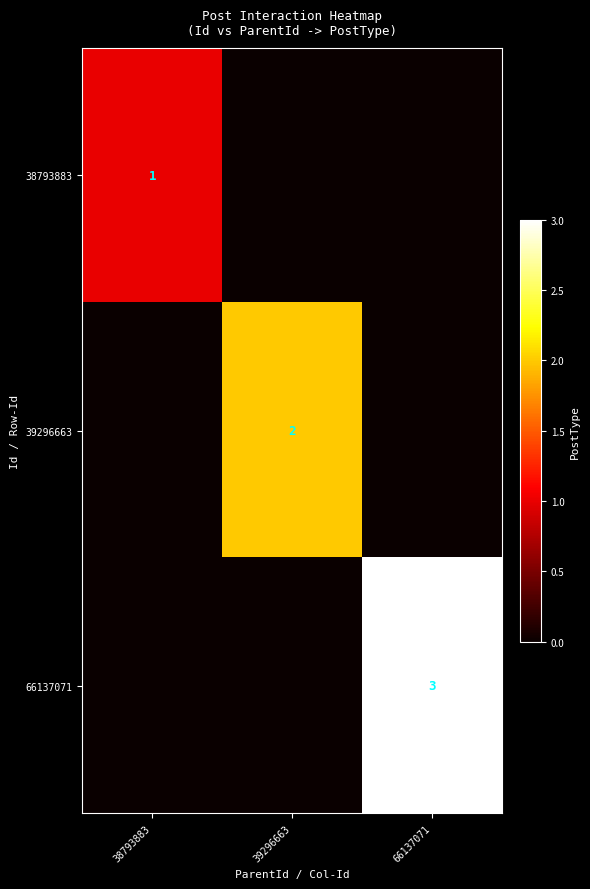

True or false: 38793883 has a value of 0 at 38793883.

False